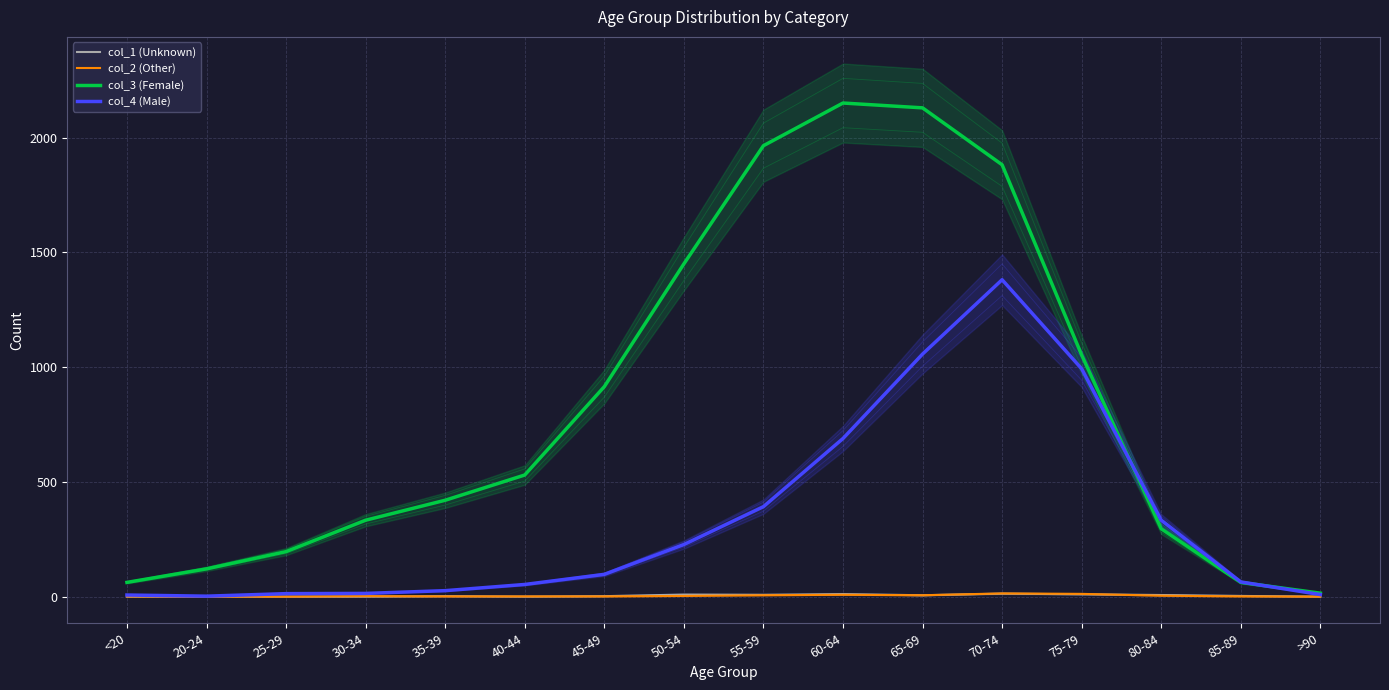

Rank the series at 55-59 from lowest to highest value.

col_2 (Other), col_1 (Unknown), col_4 (Male), col_3 (Female)